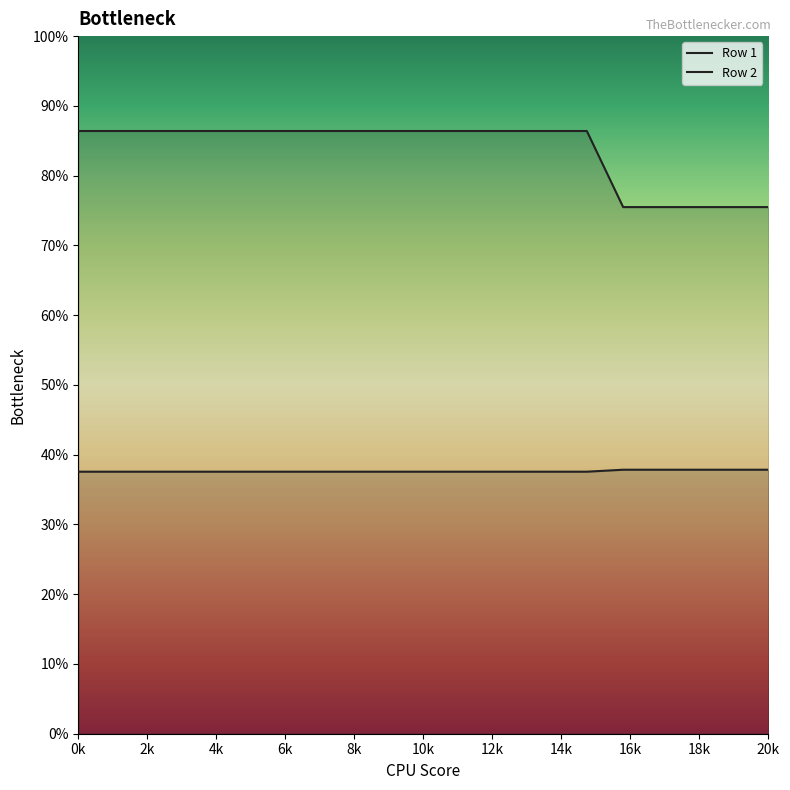

True or false: Row 2 has more than 2 interior local peaks.

False